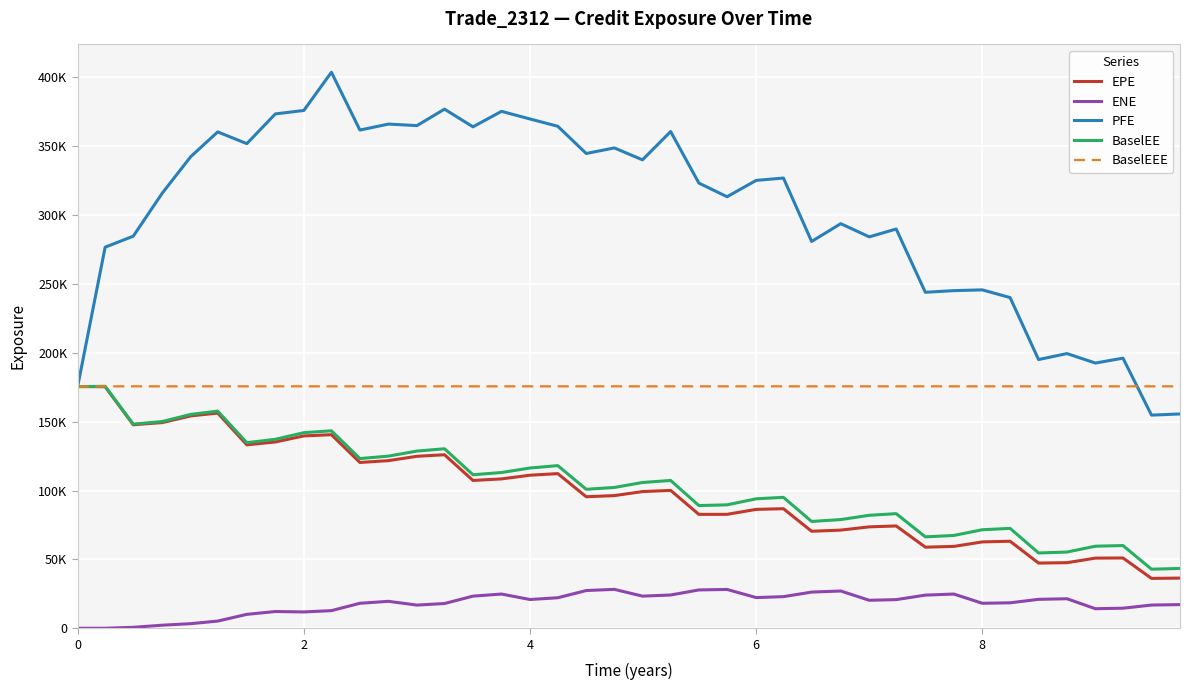

Rank the series by their maximum value, from highest to lowest.

PFE, BaselEE, BaselEEE, EPE, ENE